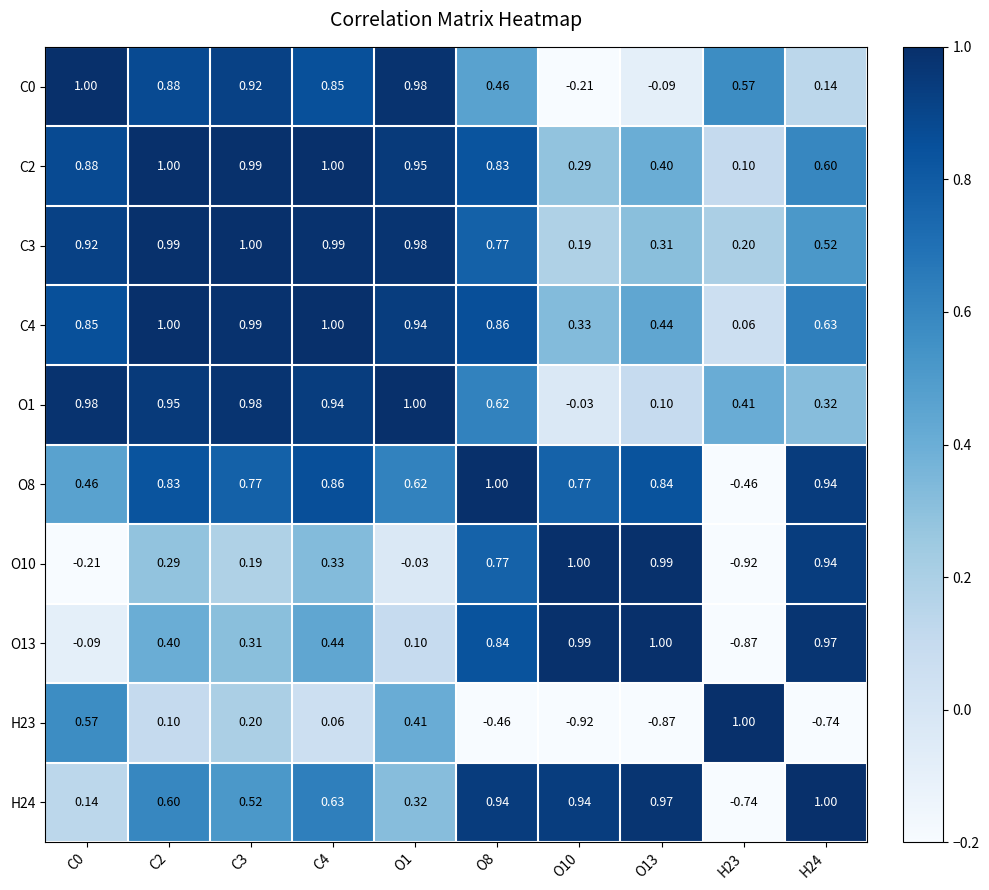

Is the value of O13 at O1 greater than the value of O10 at O13?

No